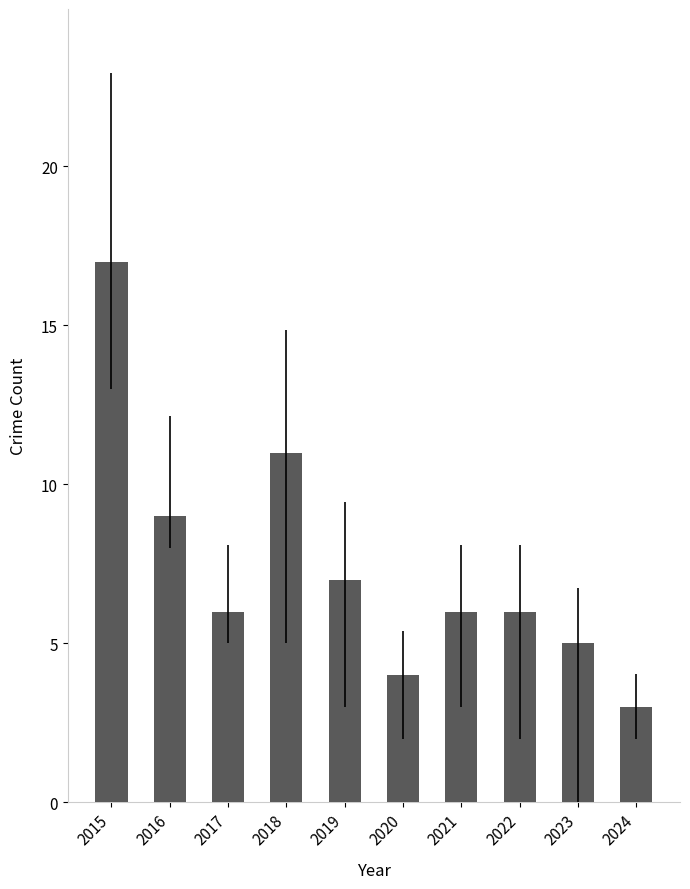

What is the difference between the maximum and minimum values?

14